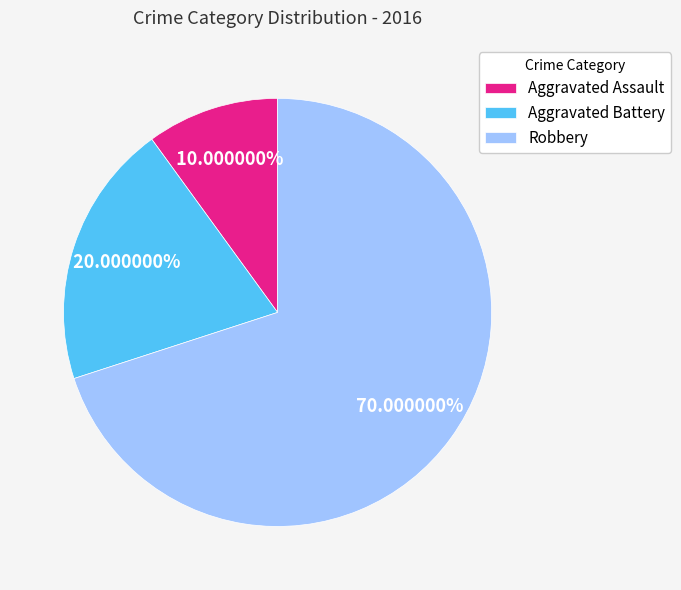

Approximately how many times larger is the value at Aggravated Battery compared to Aggravated Assault?

2.0